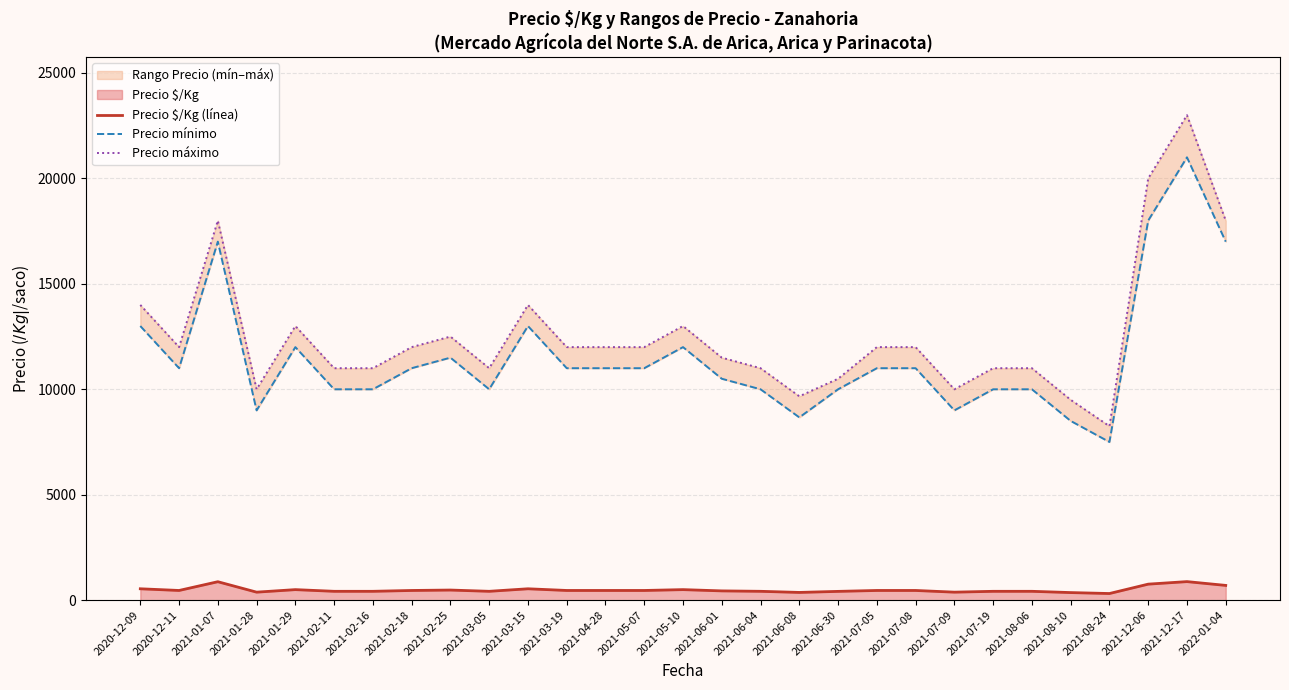

The Precio máximo series shows 3233 at 2021-07-08. True or false?

False